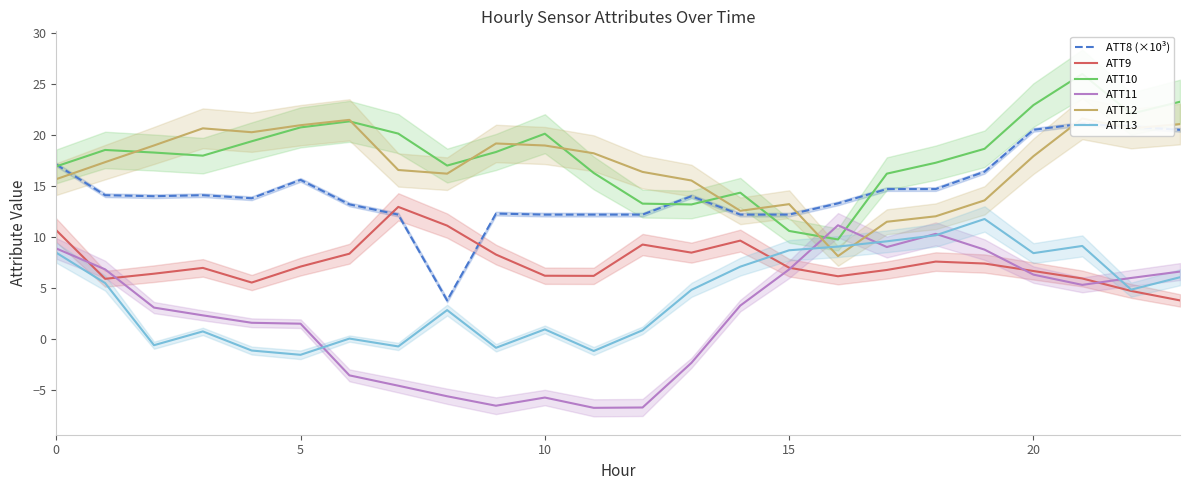

Does the chart display data point markers on the line(s)?

No